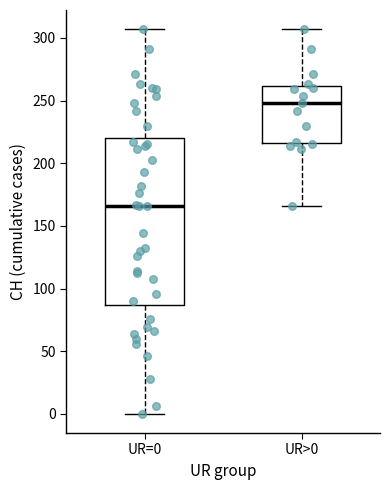

Where does the upper whisker of the box for UR>0 end on the y-axis? The values are not printed on the chart, so give them approximately, as read against the axis.

305